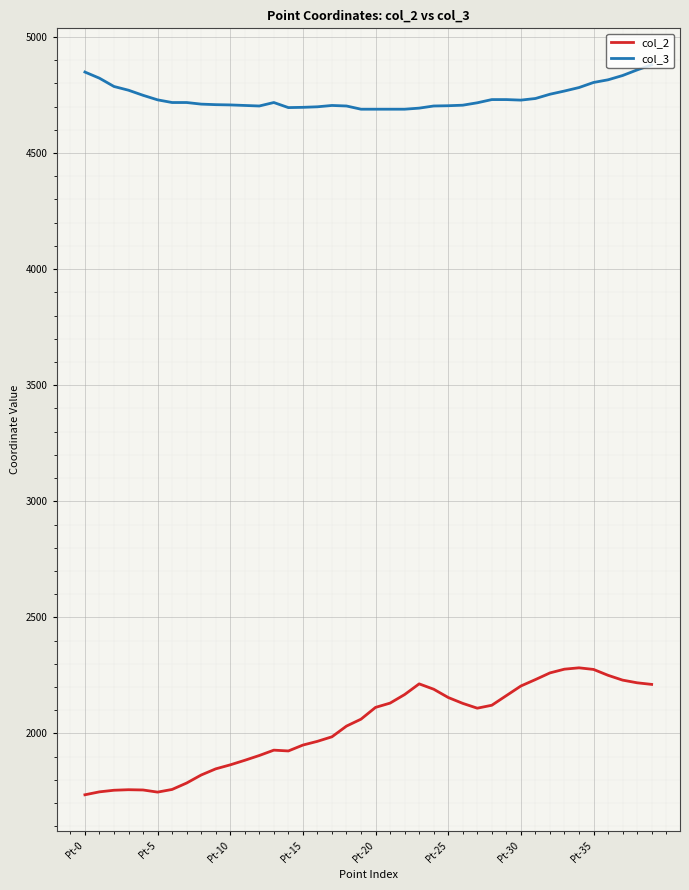

What is the minimum value shown in the chart?

1736.0